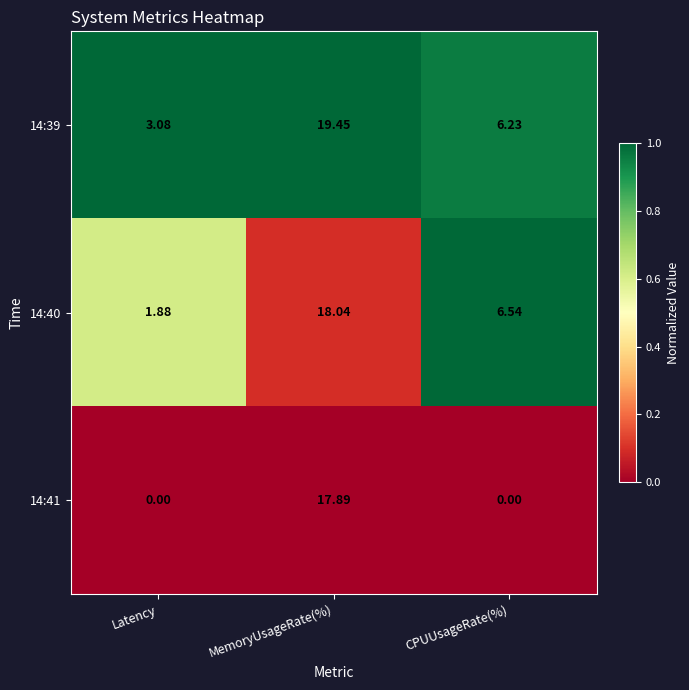

Which series has the largest total across all categories?

14:39